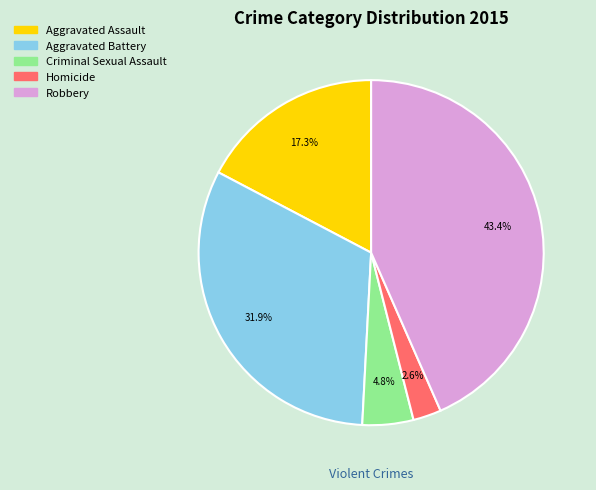

Is there a majority slice in this chart?

No